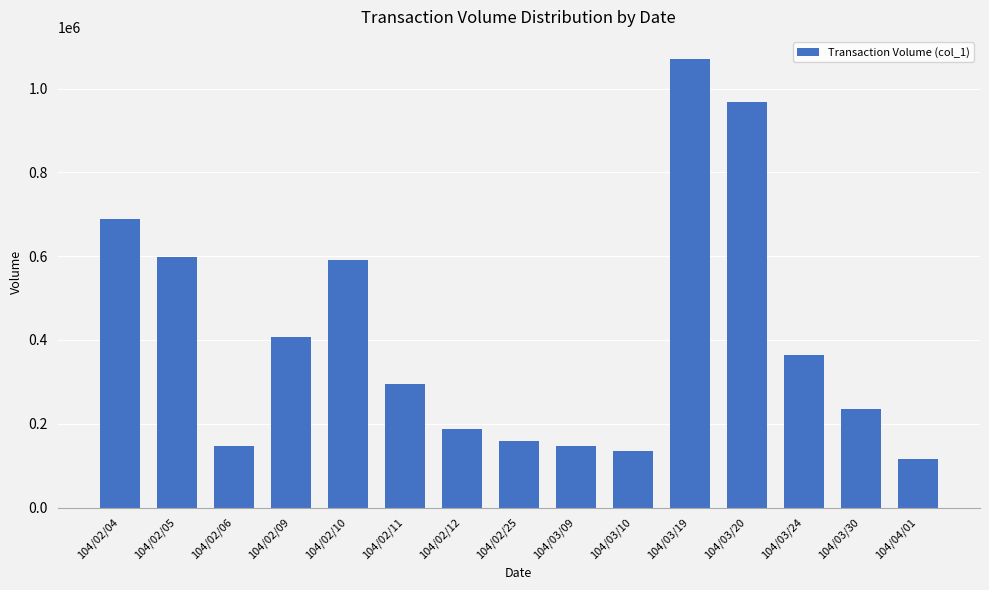

At which category does the chart reach its peak across all series?

104/03/19